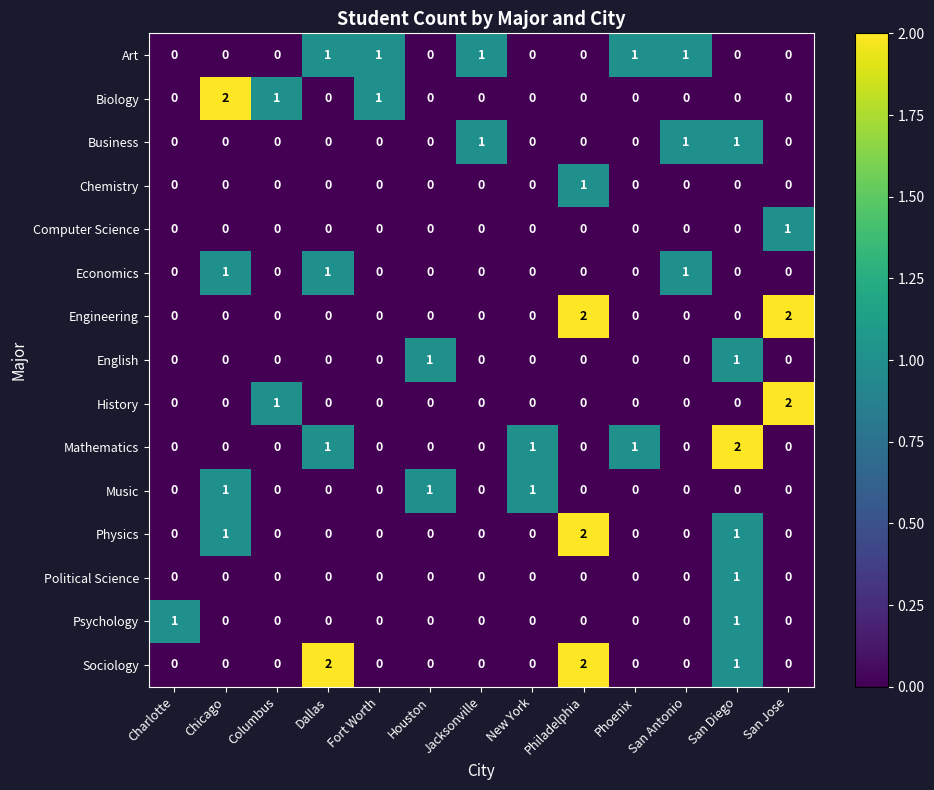

Which series changed the most between Charlotte and San Diego?

Mathematics